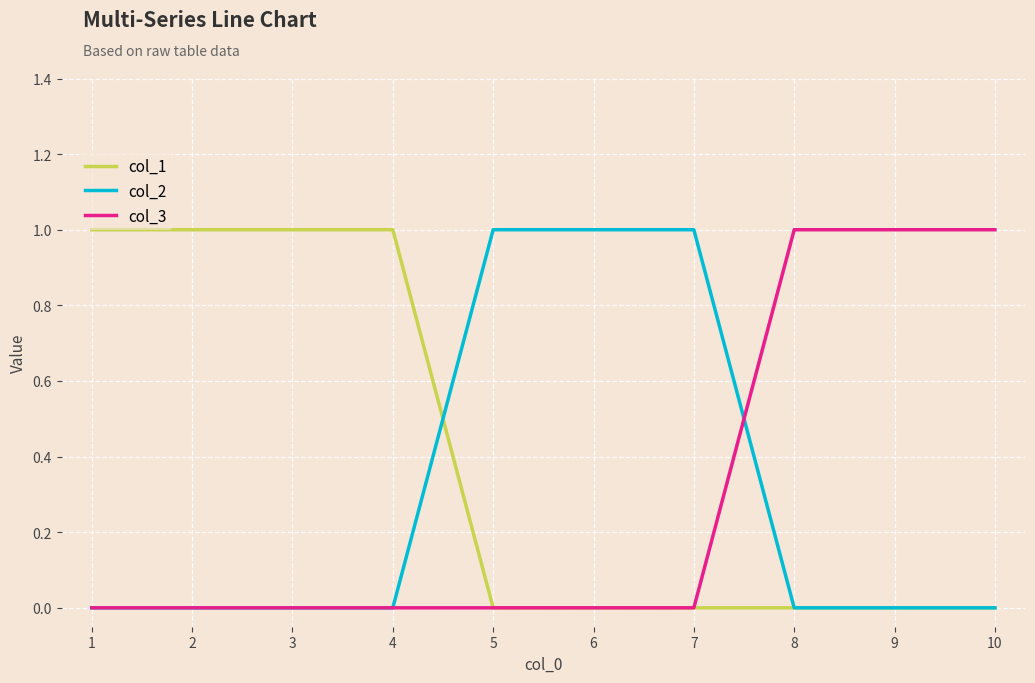

What are all the series names shown in the legend?

col_1, col_2, col_3